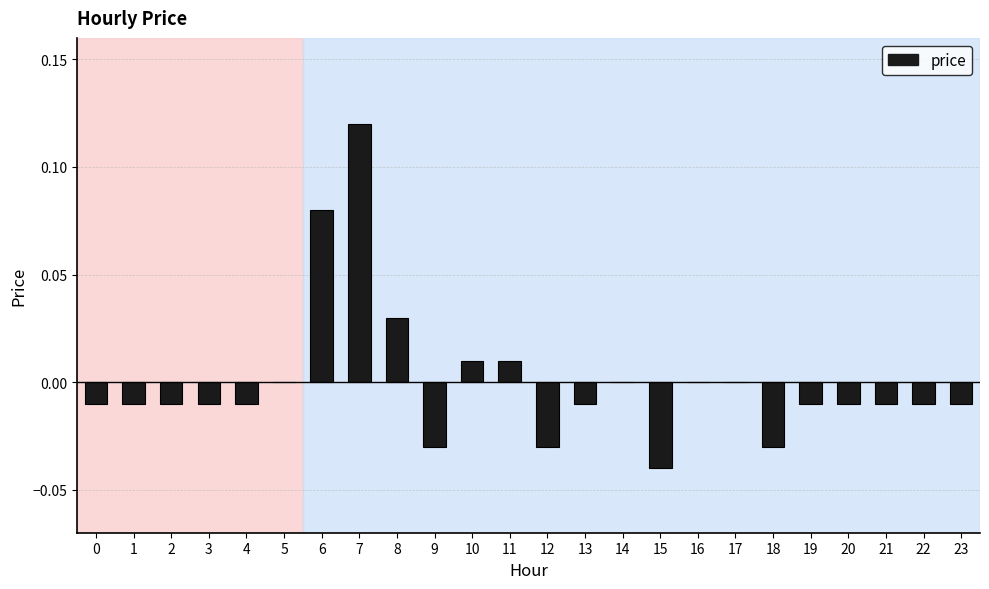

At which category does the chart reach its peak across all series?

7